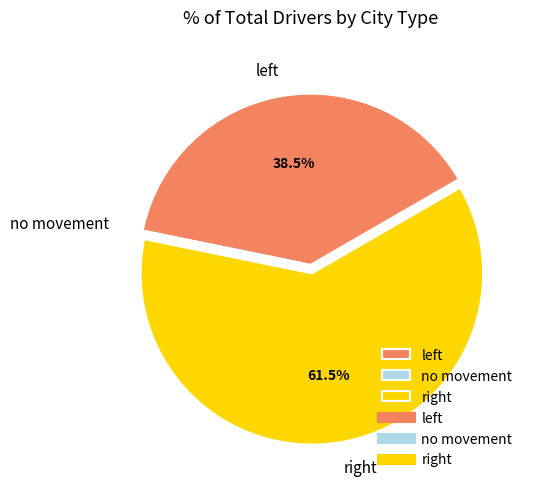

Which slice is the largest?

right